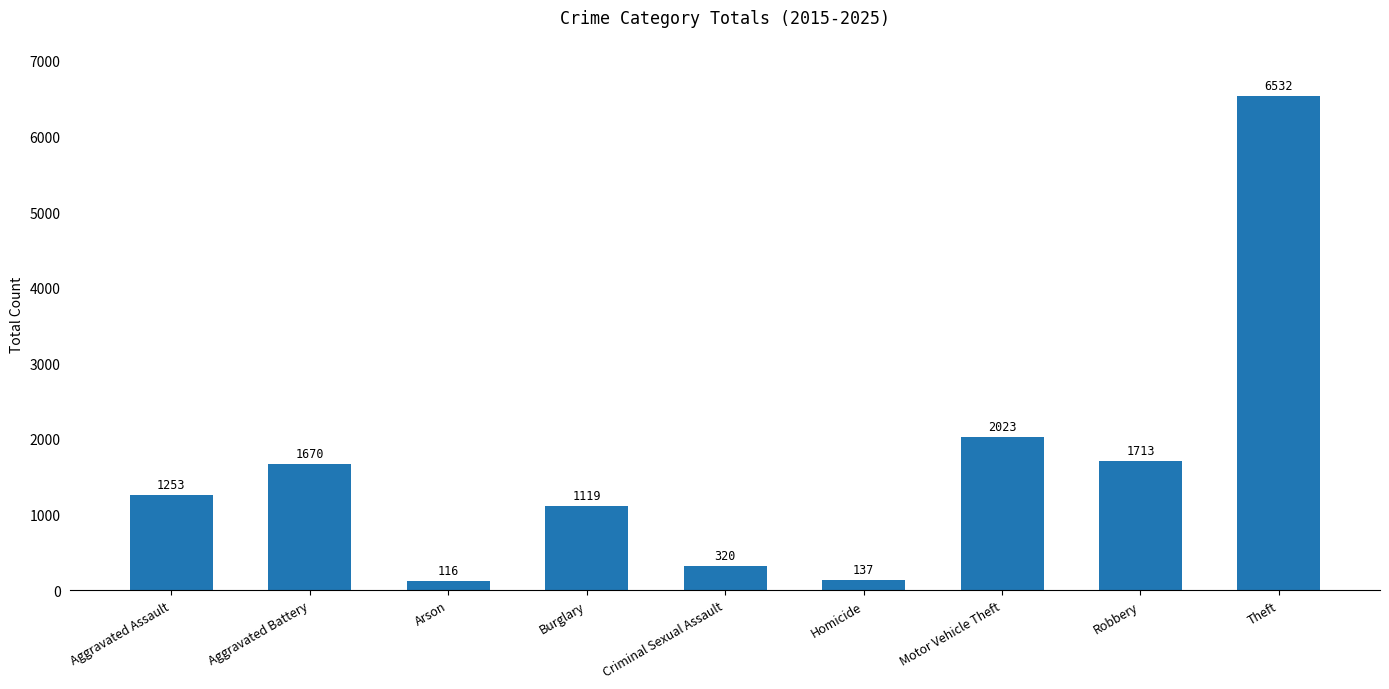

What is the ratio of the value at Arson to the value at Burglary?

0.1